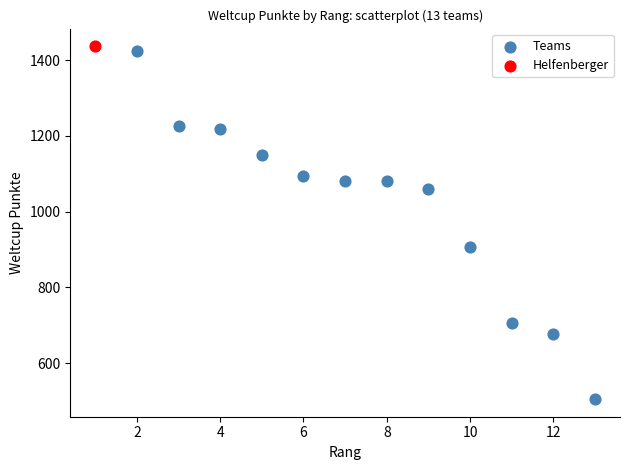

What are all the series names shown in the legend?

Teams, Helfenberger